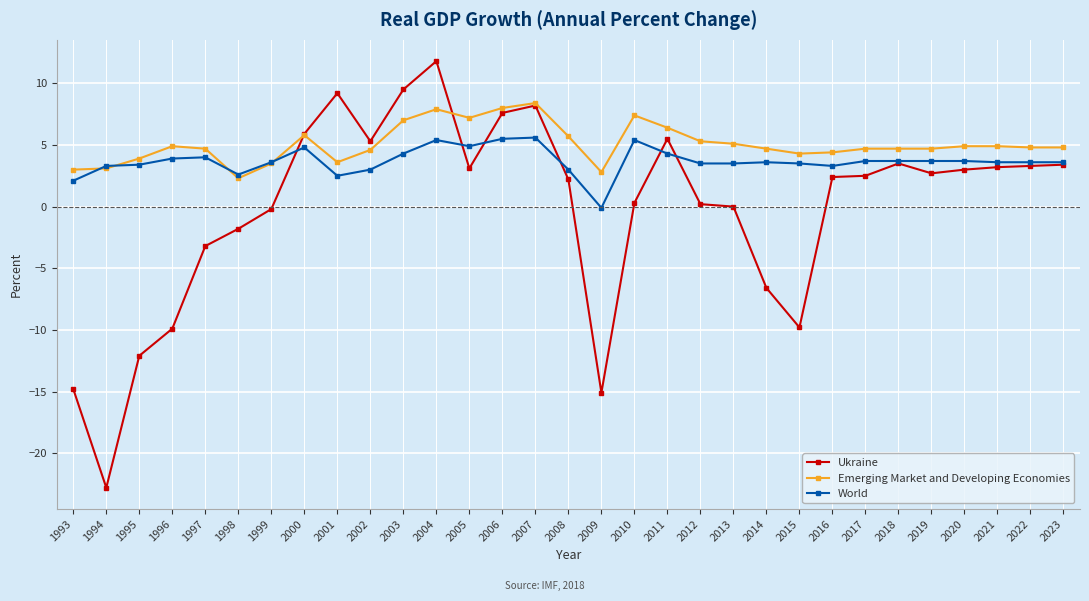

Which series has the largest range (max minus min)?

Ukraine